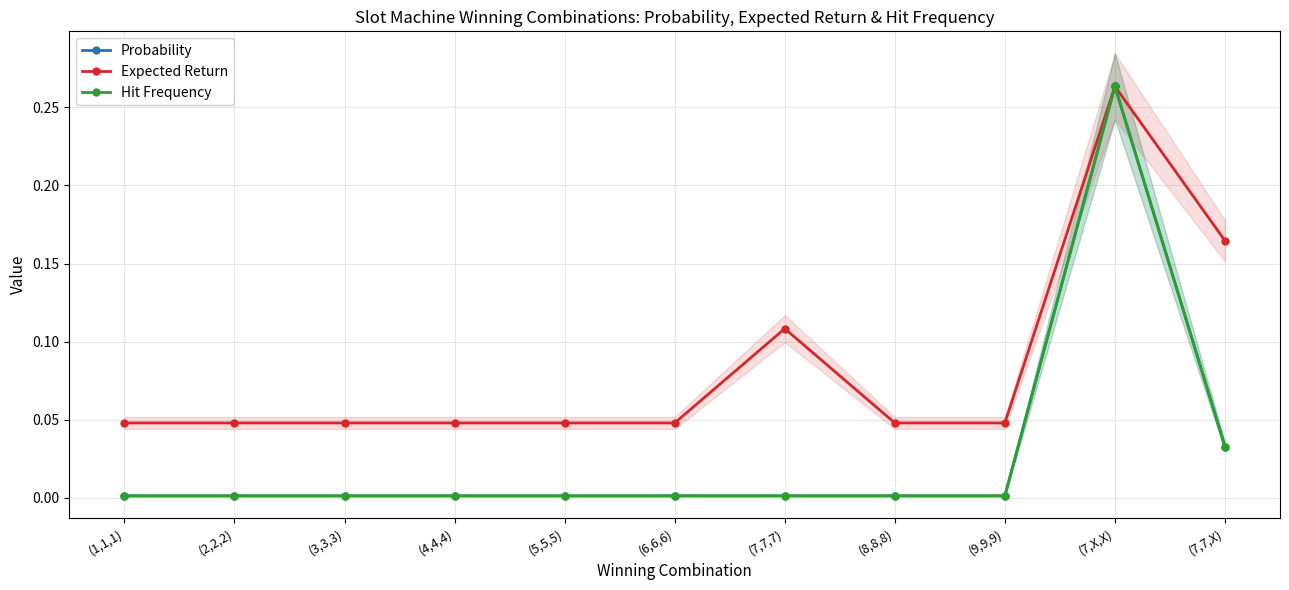

The value of Probability at (7,X,X) is 0.2. True or false?

False